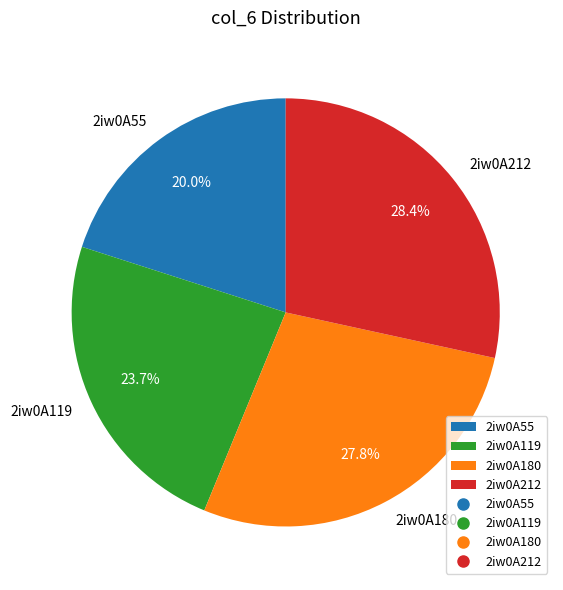

Count the number of slices in the pie.

4